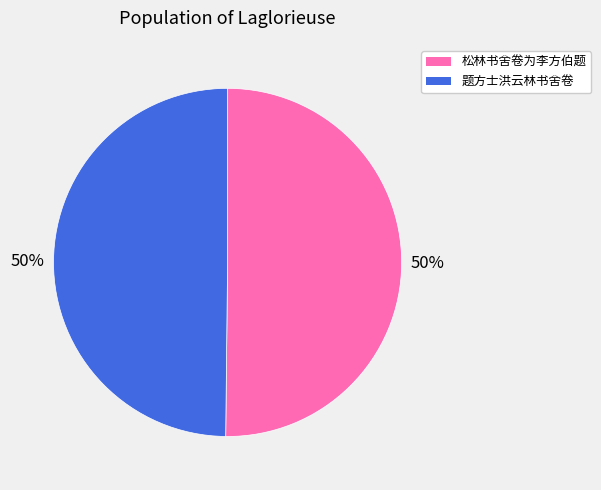

Is the sum of 题方士洪云林书舍卷 and 松林书舍卷为李方伯题 greater than half?

Yes